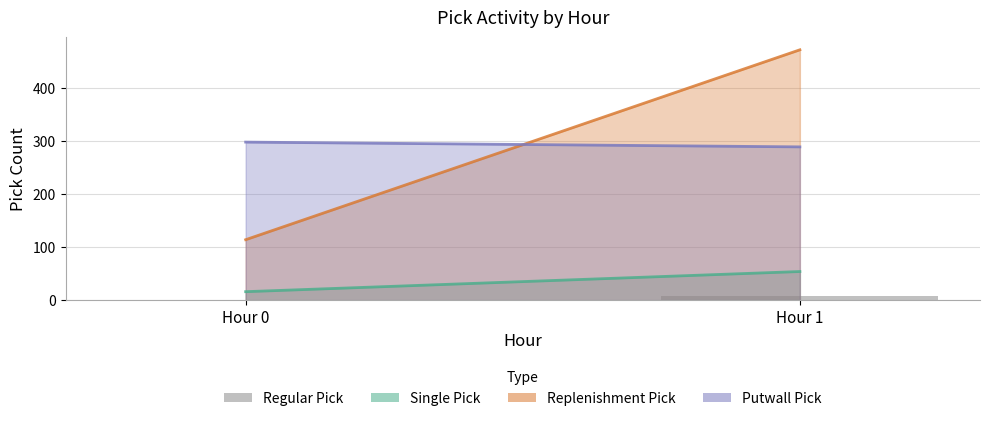

What is the maximum value shown in the chart?

7